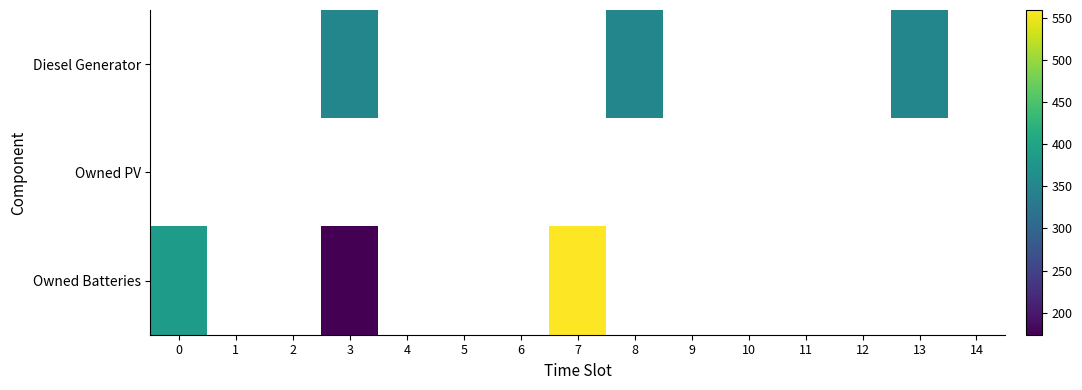

Which label corresponds to the smallest value in the chart?

3